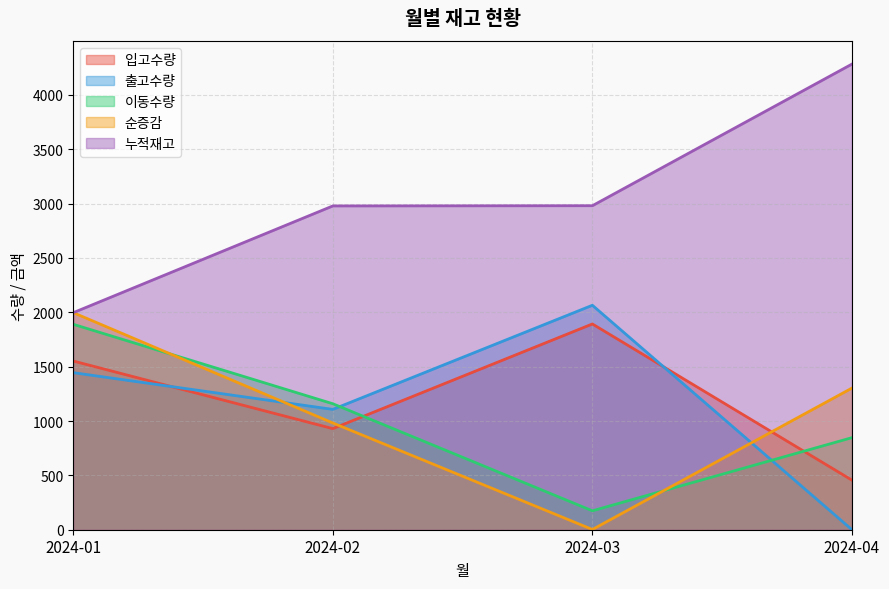

Which category has the lowest value in the 이동수량 series?

2024-03